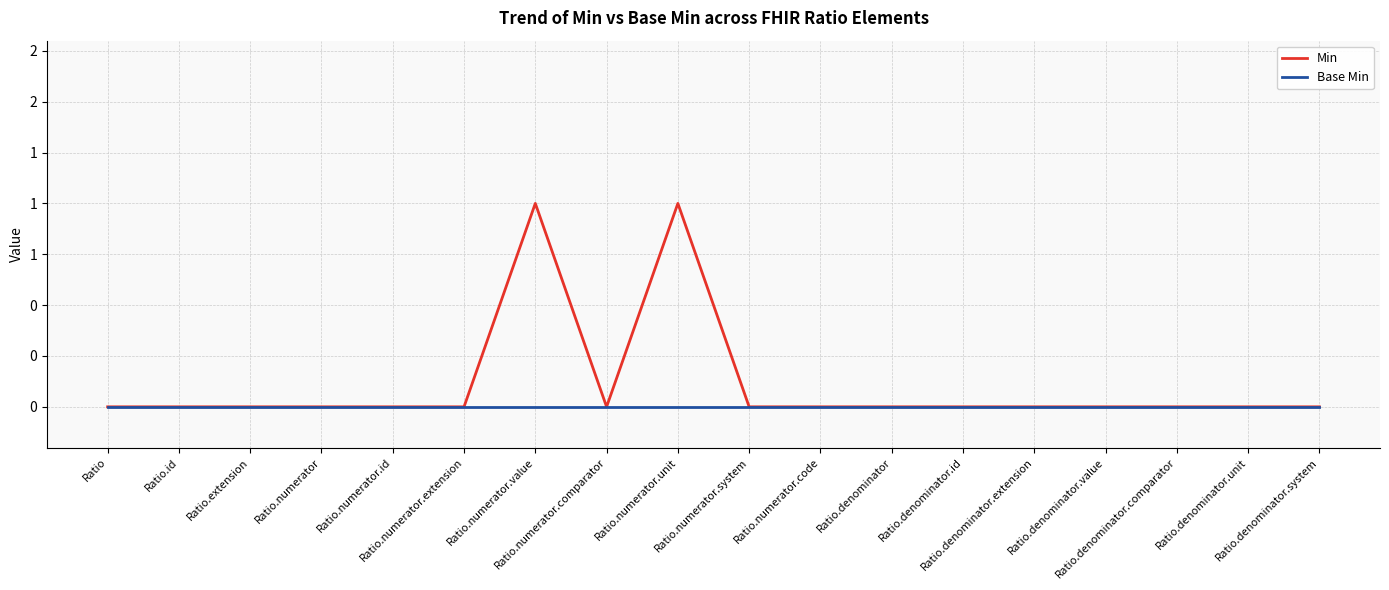

Rank the categories by Min value from highest to lowest.

Ratio.numerator.value, Ratio.numerator.unit, Ratio, Ratio.id, Ratio.extension, Ratio.numerator, Ratio.numerator.id, Ratio.numerator.extension, Ratio.numerator.comparator, Ratio.numerator.system, Ratio.numerator.code, Ratio.denominator, Ratio.denominator.id, Ratio.denominator.extension, Ratio.denominator.value, Ratio.denominator.comparator, Ratio.denominator.unit, Ratio.denominator.system